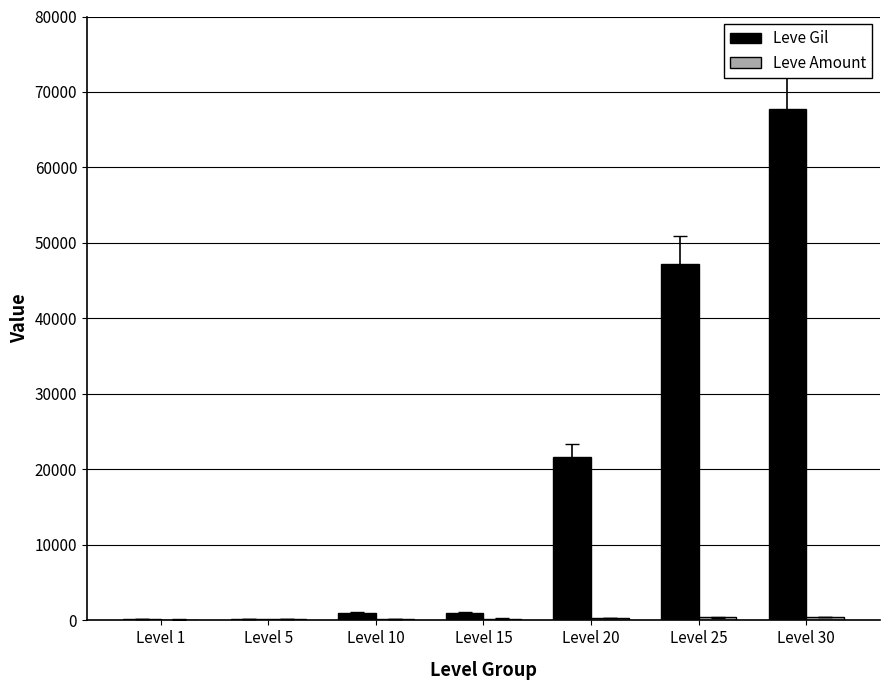

The value of Leve Gil at Level 30 is 89920. True or false?

False